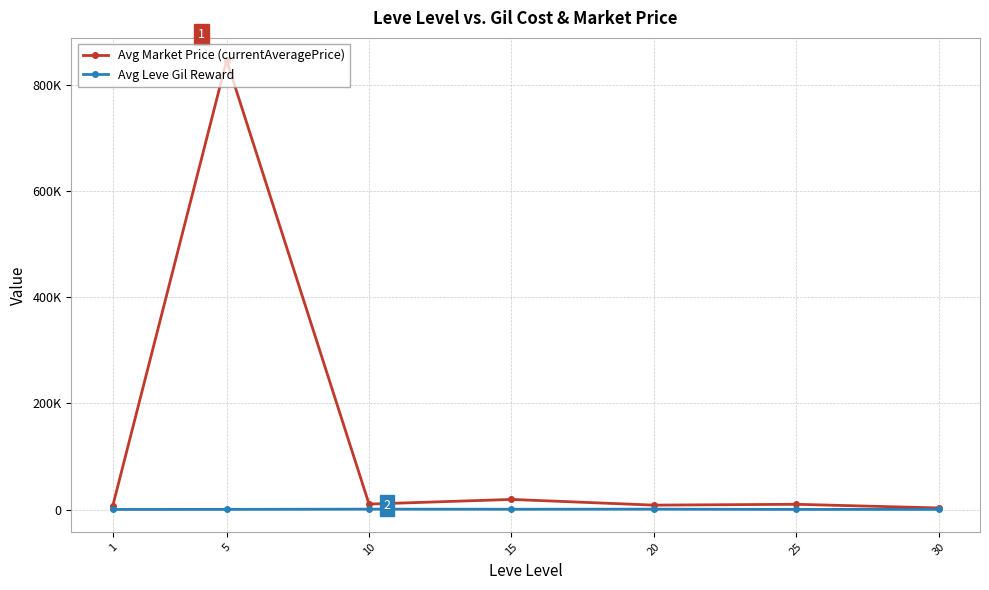

Read the Avg Market Price (currentAveragePrice) value at 1.

6563.8